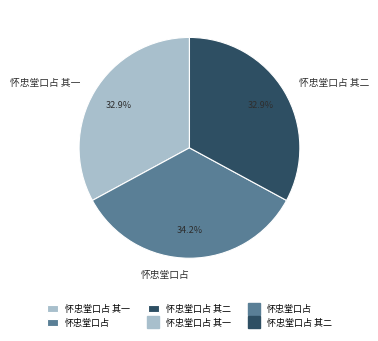

What portion of the pie excludes 怀忠堂口占 其一?

67.1%